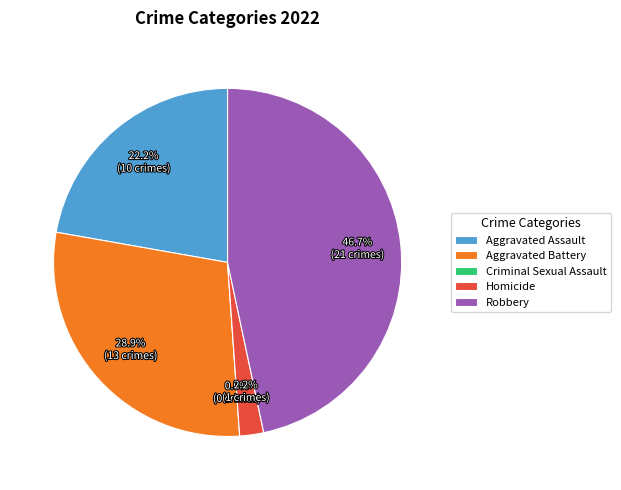

How many segments does this pie chart have?

5